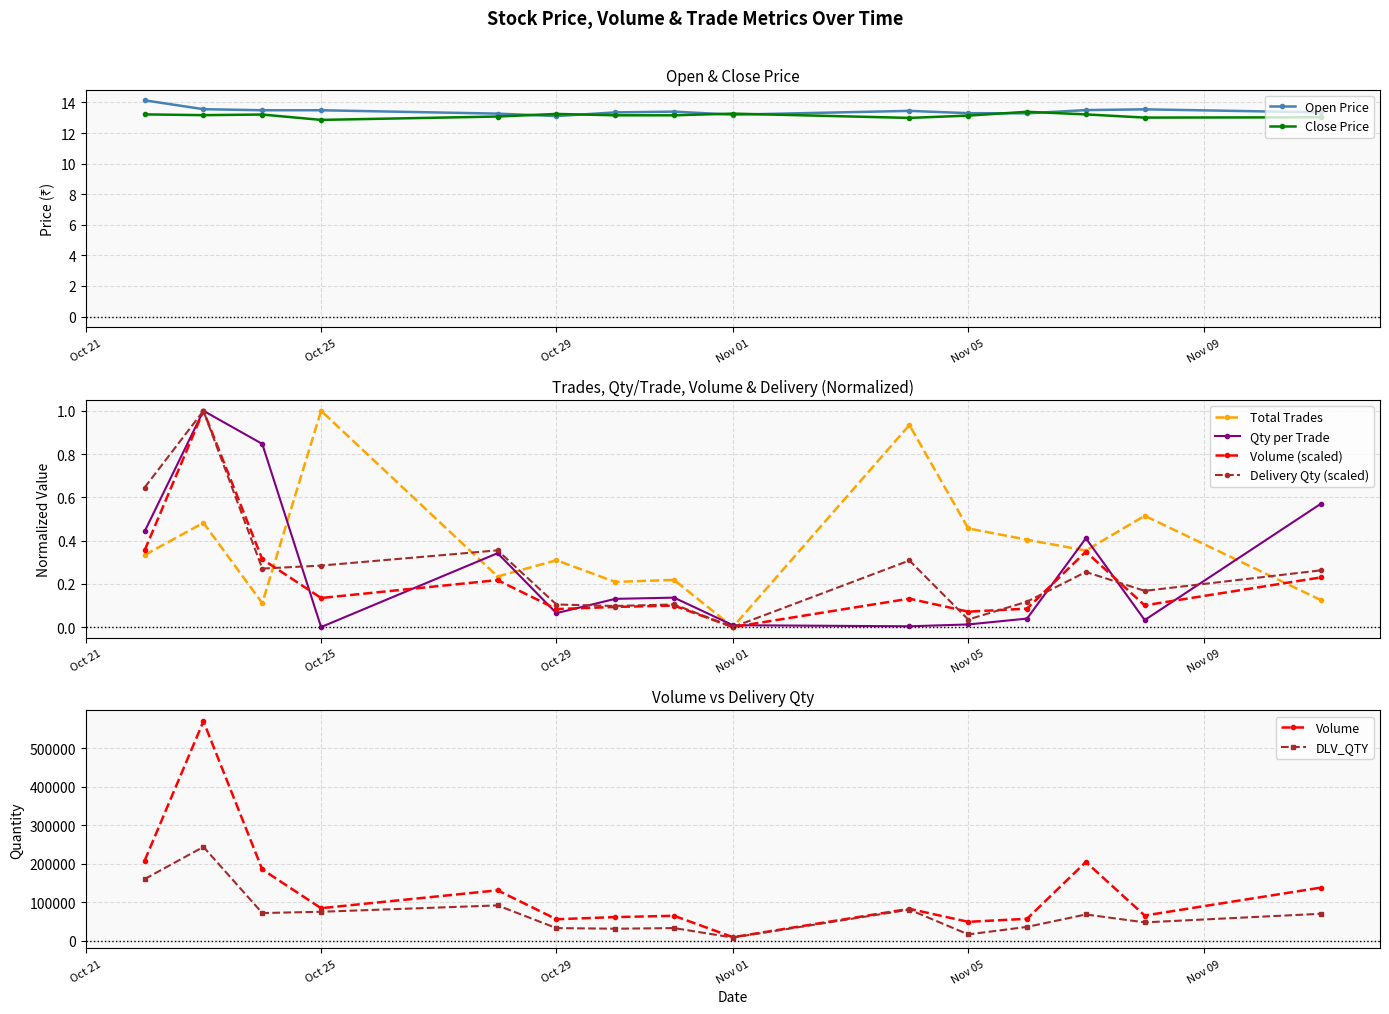

True or false: Delivery Qty (scaled) has more than 0 interior local peaks.

True